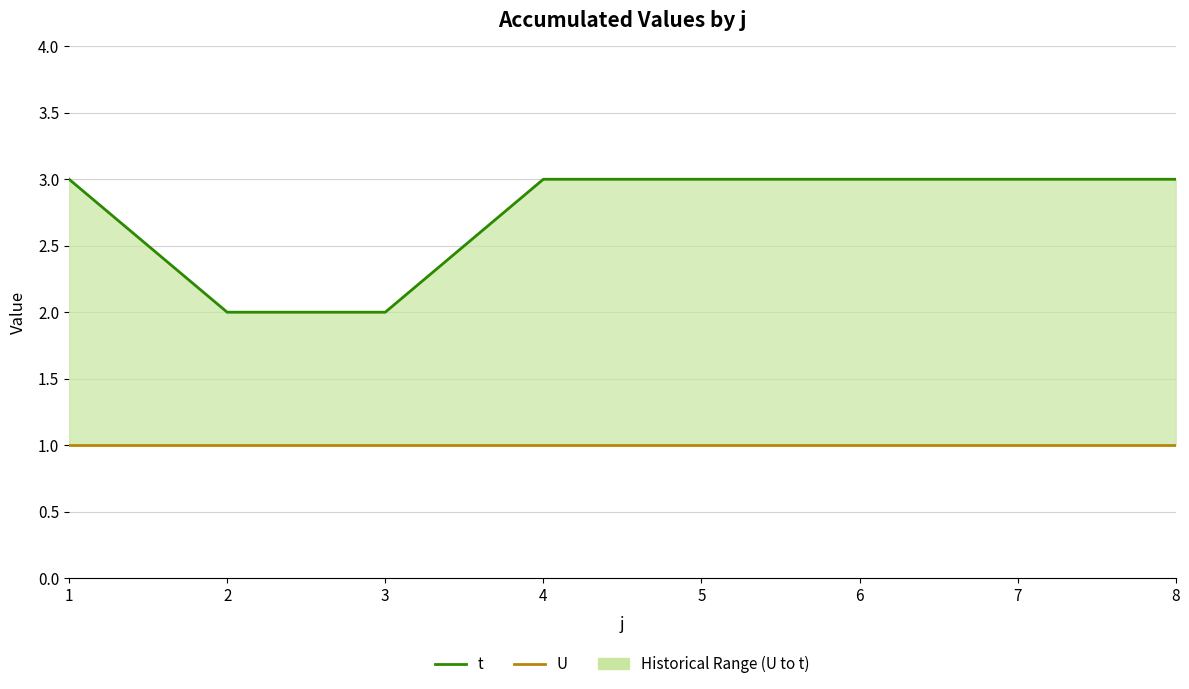

What is the total value across all series at 6?

4